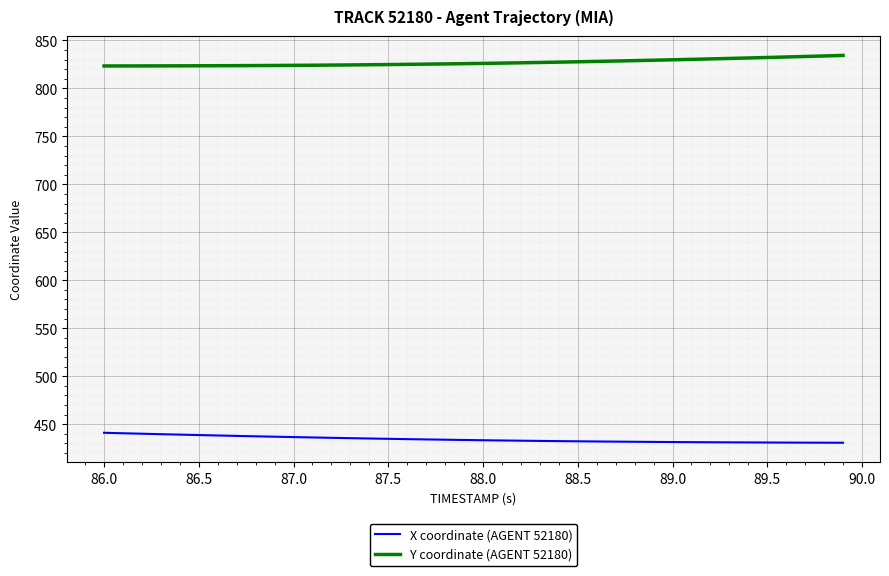

List the series in order of their peak value, lowest first.

X coordinate (AGENT 52180), Y coordinate (AGENT 52180)